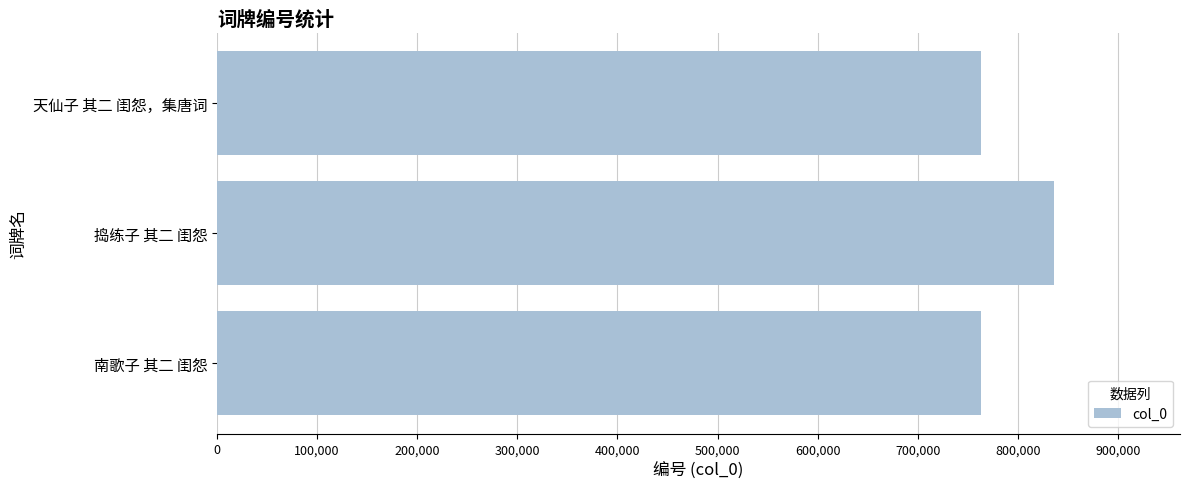

Approximately how many times larger is the value at 南歌子 其二 闺怨 compared to 捣练子 其二 闺怨?

0.9